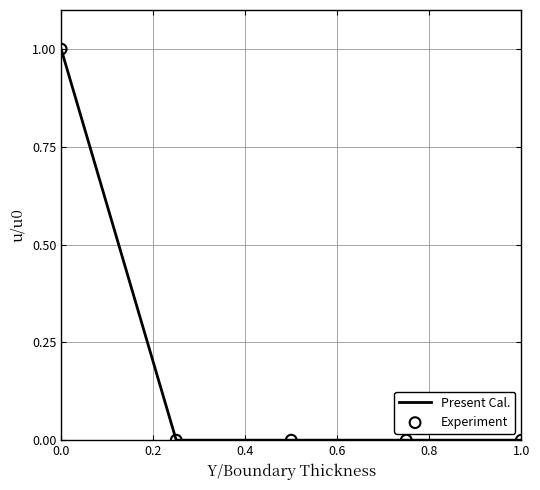

True or false: the data has more than 2 interior local peaks.

False